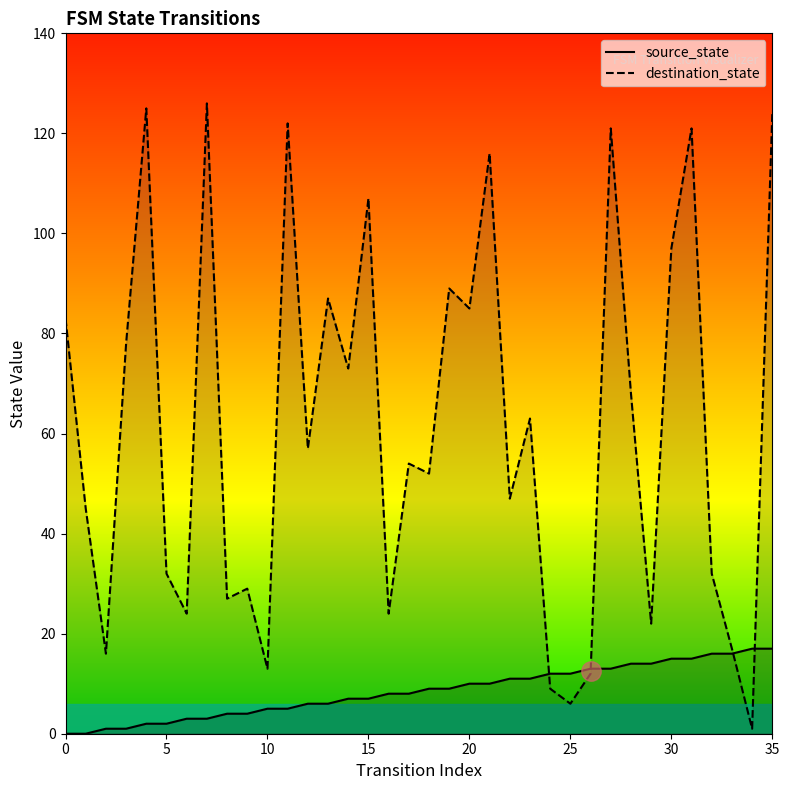

How many data points in source_state line are above 9?

16